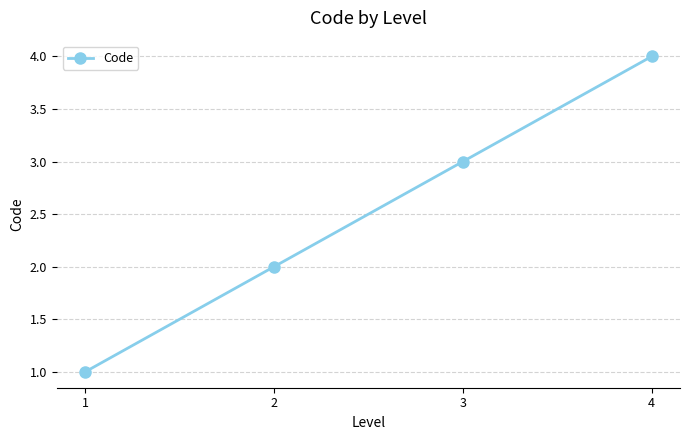

Rank the categories by value from highest to lowest.

4, 3, 2, 1